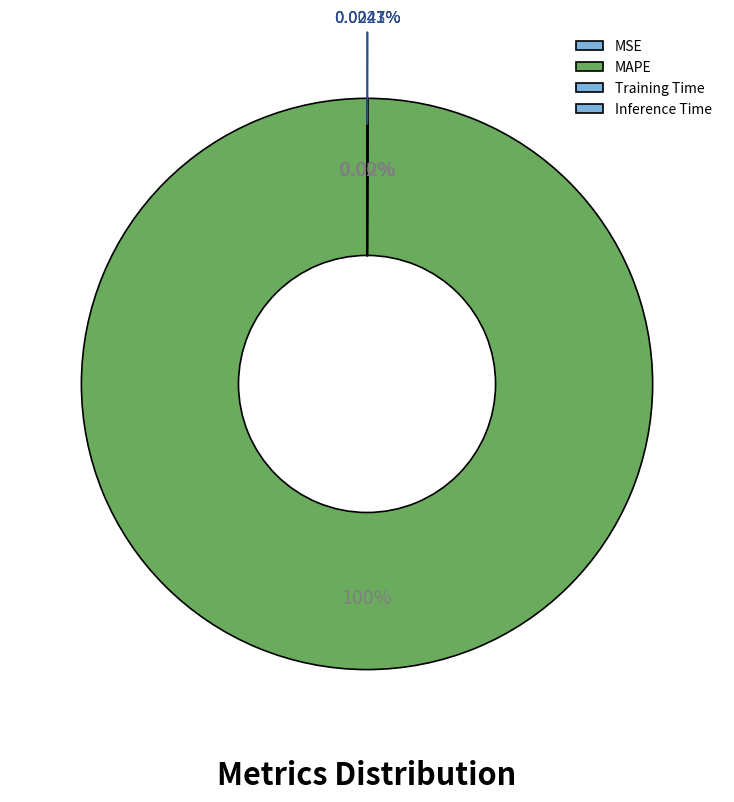

Is it true that MSE is 0% of the pie?

True